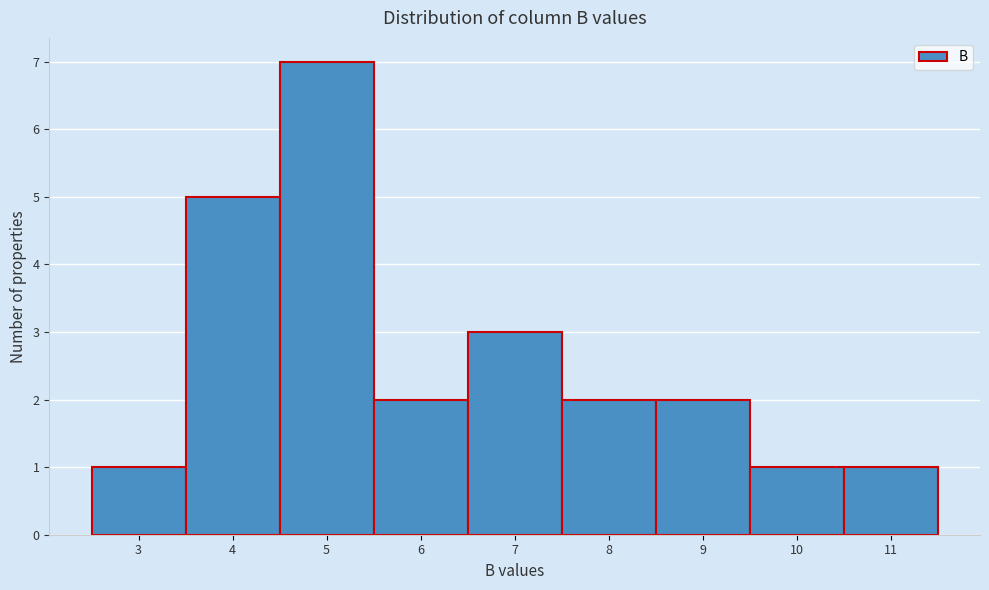

Reading left to right, extract all data points from this chart.

1	5	7	2	3	2	2	1	1